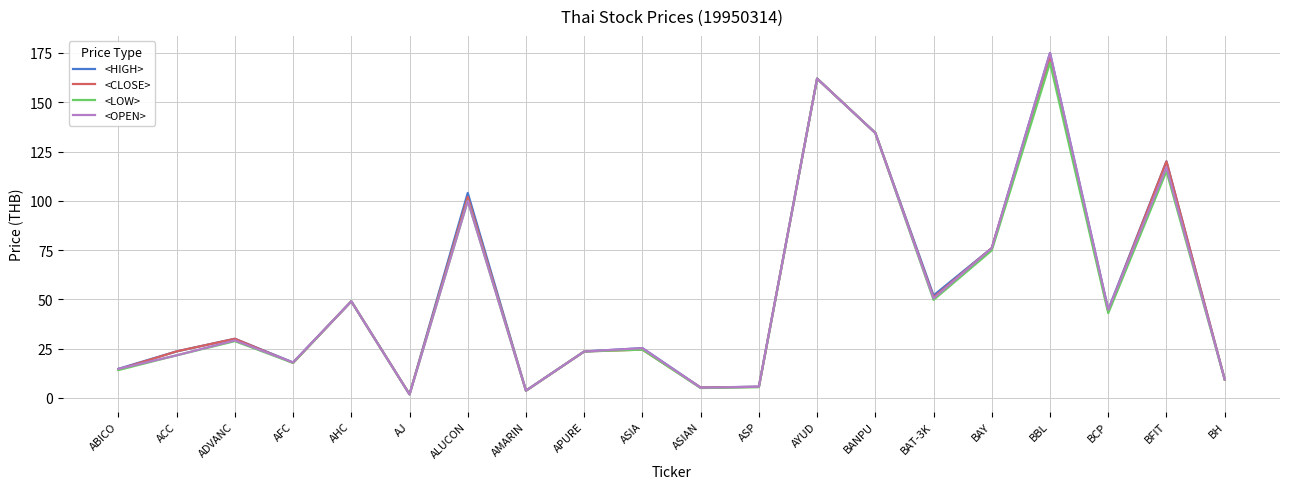

What position from the right is ALUCON?

14